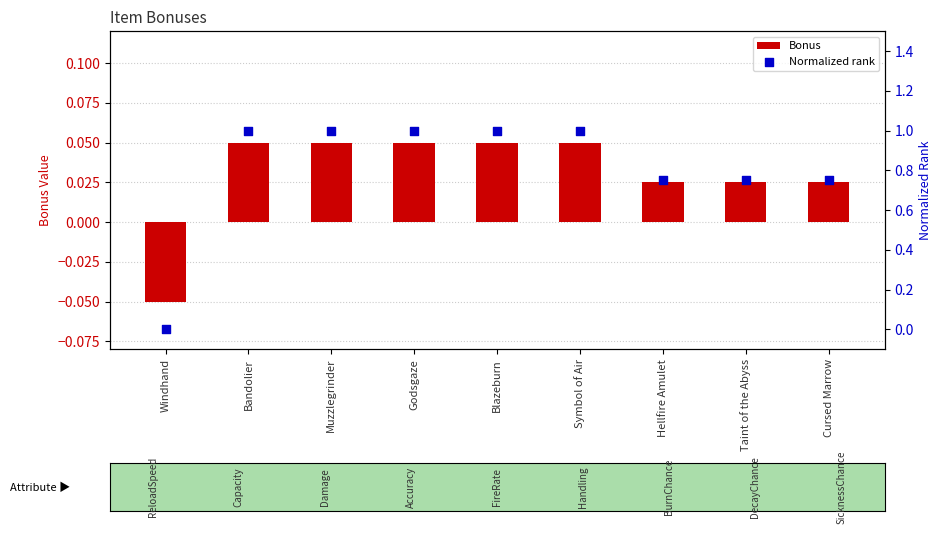

At how many categories does at least one series exceed 0?

8